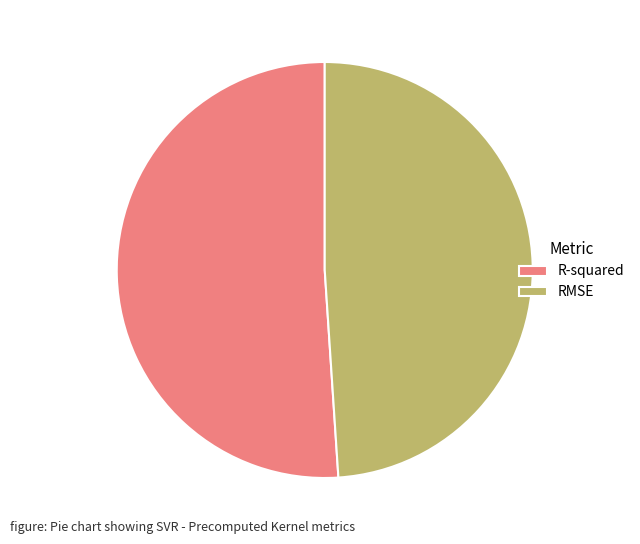

Rank the categories by value from lowest to highest.

RMSE, R-squared